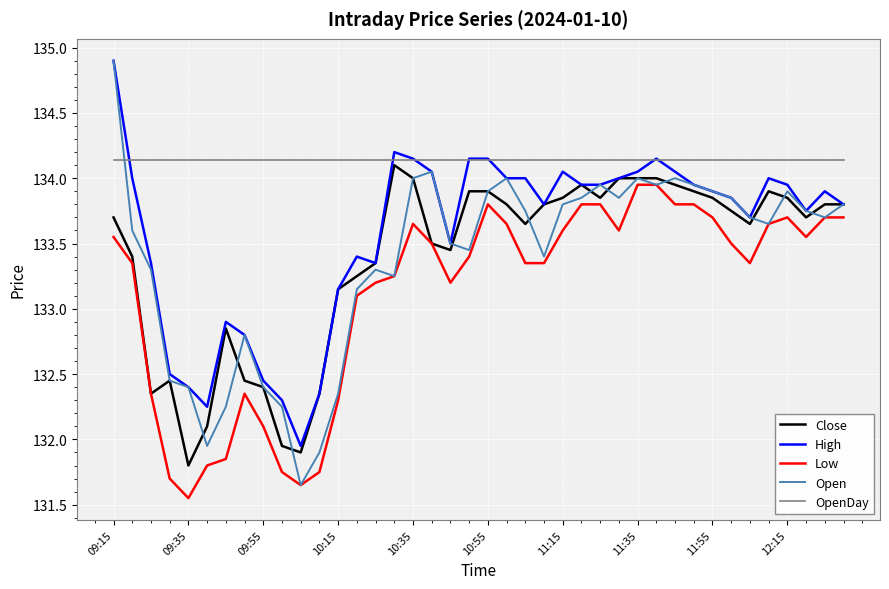

What is the maximum value shown in the chart?

134.9